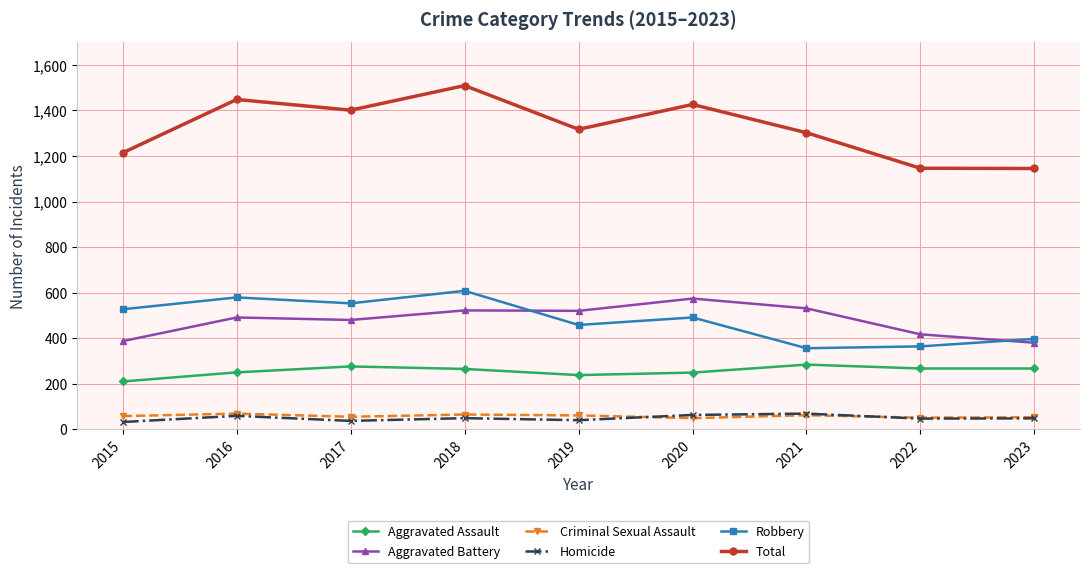

Is it true that Criminal Sexual Assault equals 69 at 2016?

True